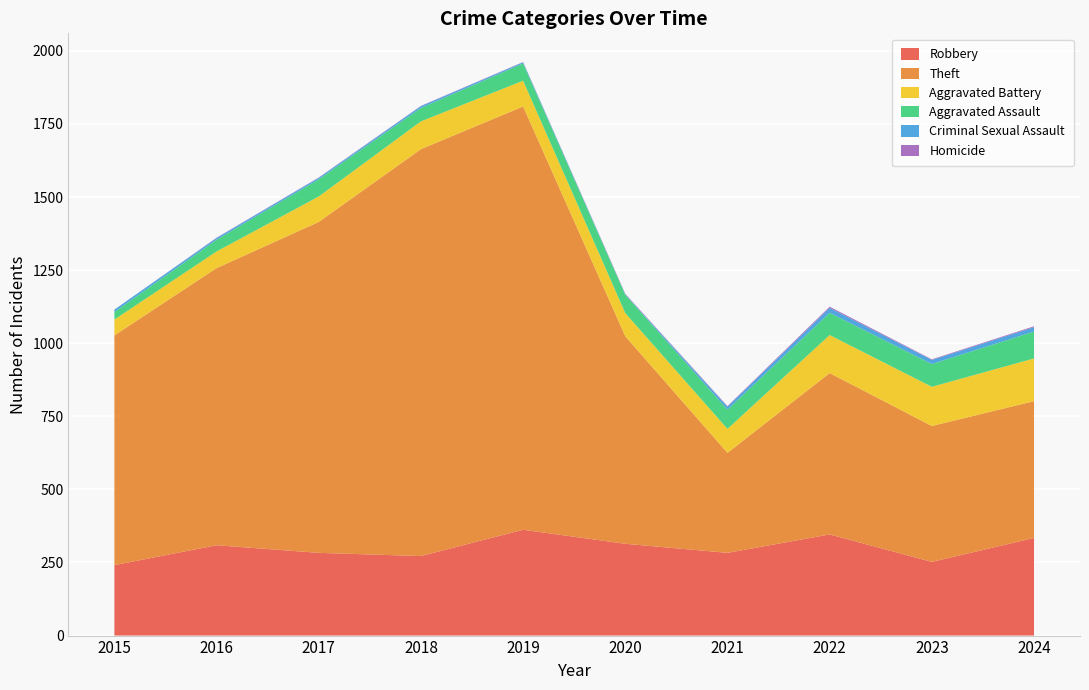

Reading left to right, transcribe all the data shown in this chart.

Robbery: 2015=241	2016=309	2017=283	2018=272	2019=362	2020=314	2021=283	2022=346	2023=252	2024=334
Theft: 2015=786	2016=948	2017=1132	2018=1392	2019=1448	2020=710	2021=342	2022=552	2023=465	2024=468
Aggravated Battery: 2015=54	2016=57	2017=87	2018=95	2019=88	2020=79	2021=82	2022=130	2023=134	2024=146
Aggravated Assault: 2015=26	2016=40	2017=59	2018=46	2019=59	2020=63	2021=66	2022=76	2023=78	2024=92
Criminal Sexual Assault: 2015=8	2016=6	2017=5	2018=6	2019=4	2020=1	2021=10	2022=17	2023=14	2024=15
Homicide: 2015=0	2016=1	2017=1	2018=1	2019=1	2020=2	2021=2	2022=4	2023=2	2024=3